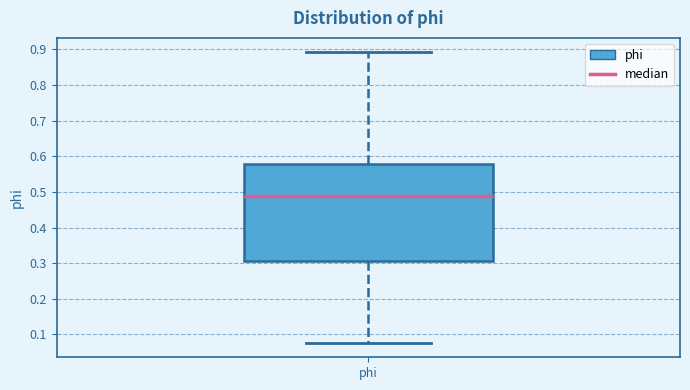

Read this box plot against the y-axis: the position of the median line, the range covered by the box, and the ends of both whiskers. The values are not printed on the chart, so give them approximately, as read against the axis.

median 0.49, box 0.31 to 0.58, whiskers 0.08 to 0.89